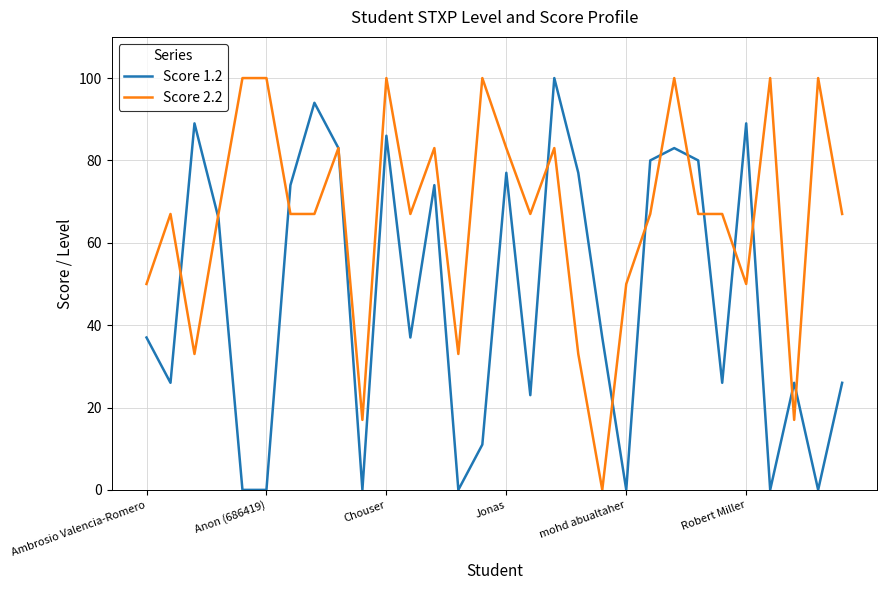

What is the greatest value displayed?

100